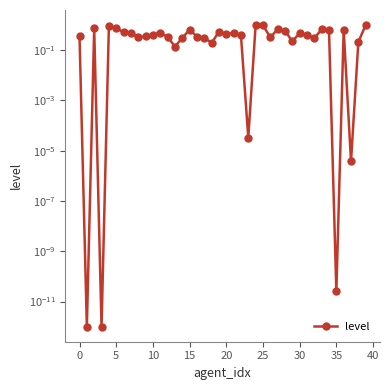

Reading right to left, list all the values displayed in this chart.

1.0	0.2	0.0	0.6	0.0	0.6	0.7	0.3	0.4	0.5	0.2	0.6	0.7	0.3	1.0	1.0	0.0	0.4	0.5	0.4	0.5	0.2	0.3	0.3	0.7	0.3	0.1	0.3	0.5	0.4	0.4	0.3	0.5	0.5	0.7	0.9	0.0	0.7	0.0	0.4